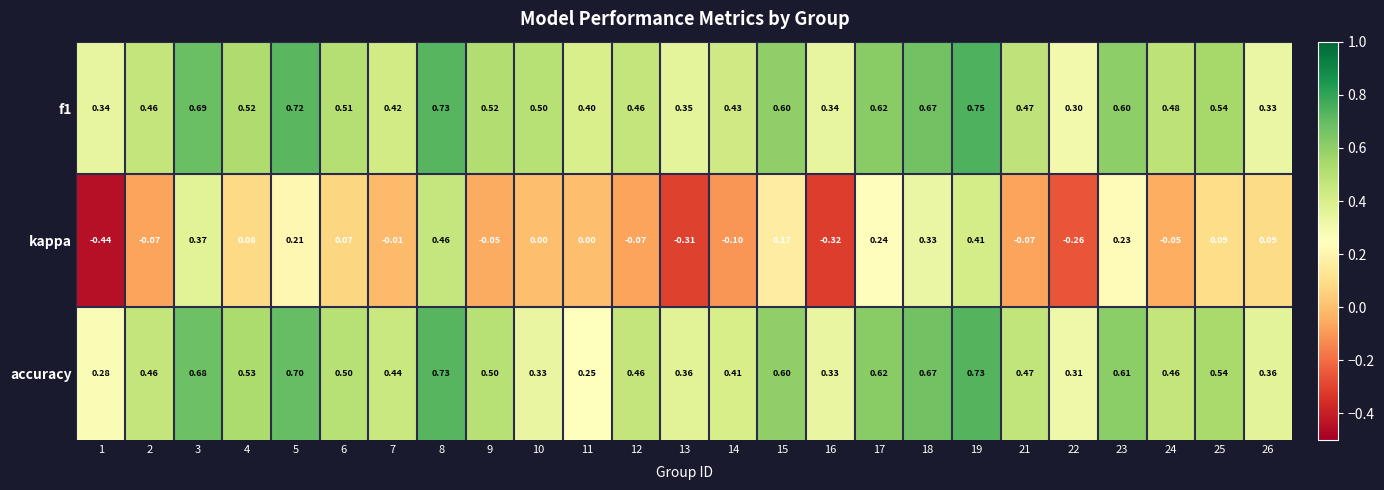

Which series has the widest spread of values?

kappa